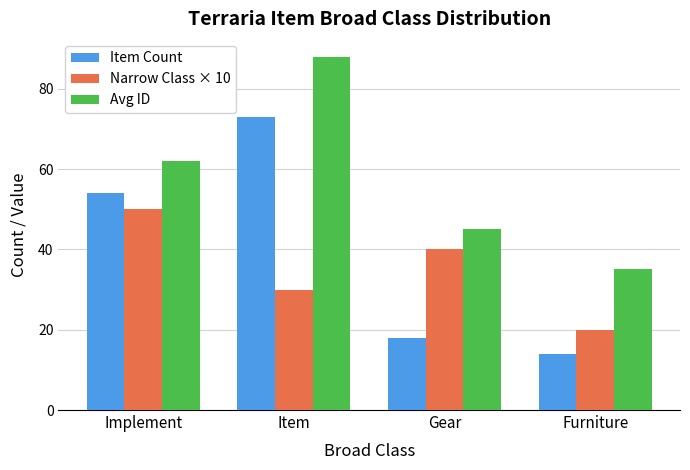

What is the difference between the maximum and minimum values in the Narrow Class × 10 series?

30